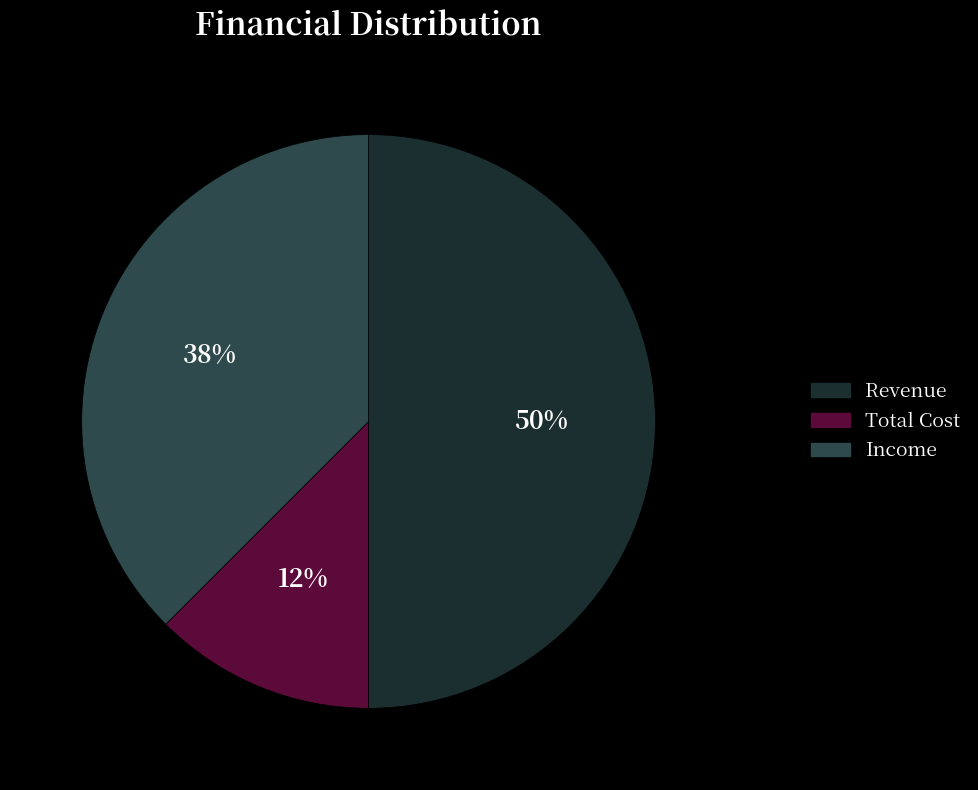

Rank the categories by value from lowest to highest.

Total Cost, Income, Revenue